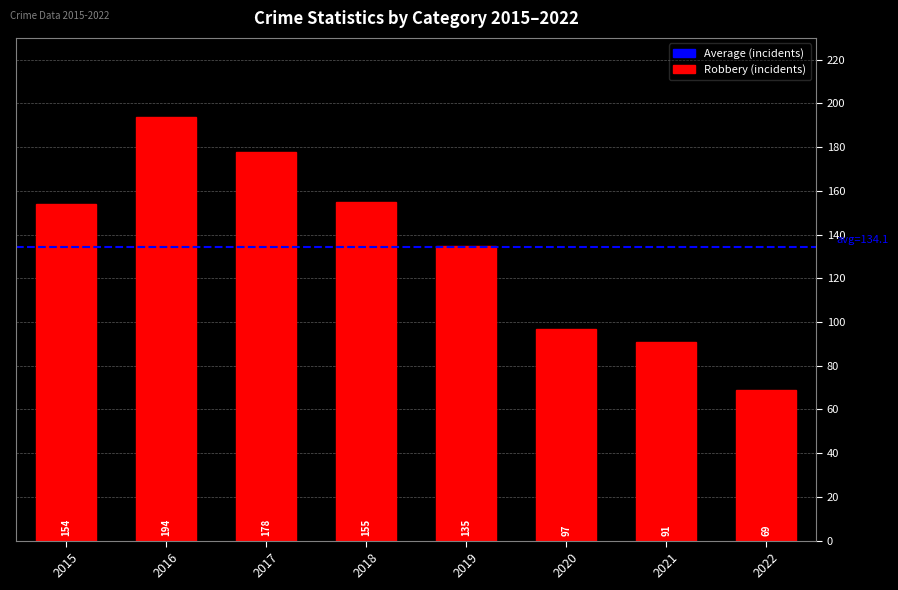

Reading left to right, list all the values displayed in this chart.

2015=154	2016=194	2017=178	2018=155	2019=135	2020=97	2021=91	2022=69